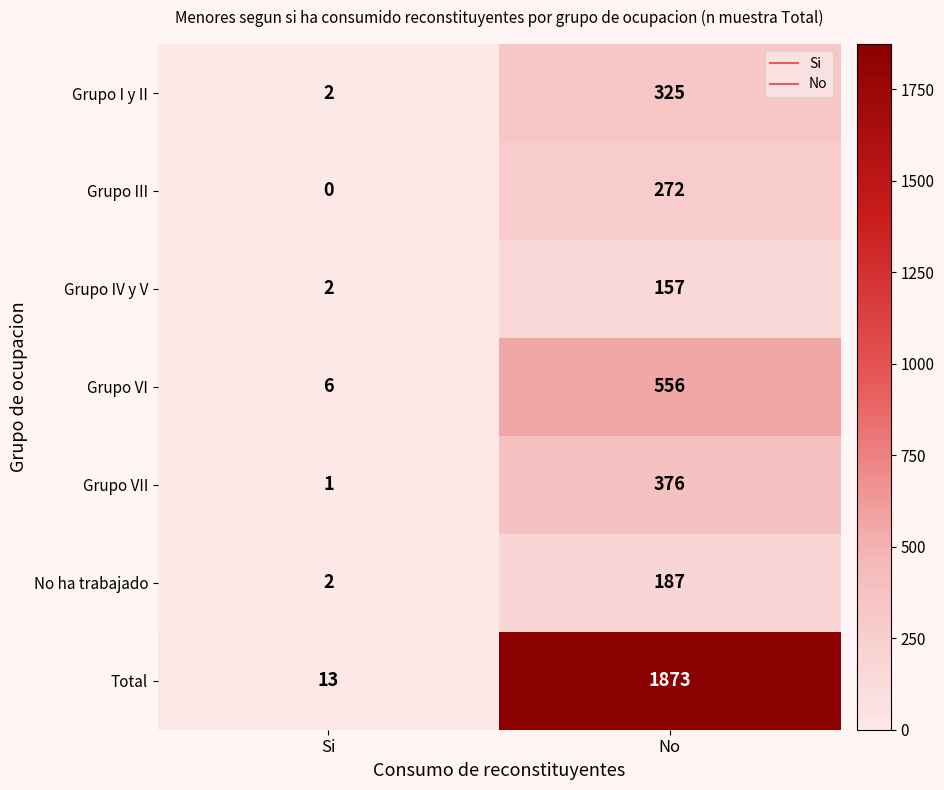

Rank the series at No from highest to lowest value.

Total, Grupo VI, Grupo VII, Grupo I y II, Grupo III, No ha trabajado, Grupo IV y V